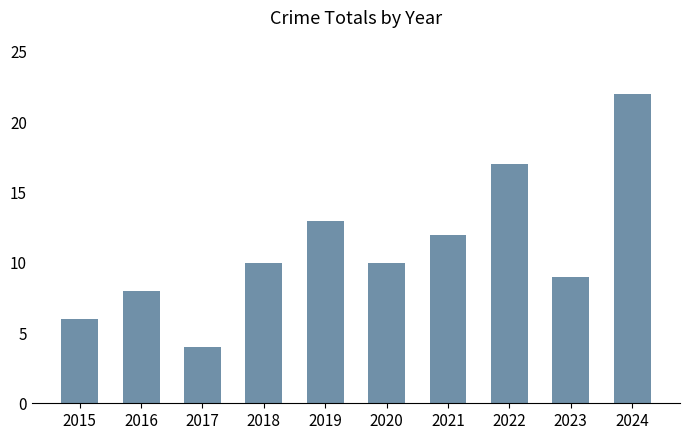

How many data points does each series have?

10